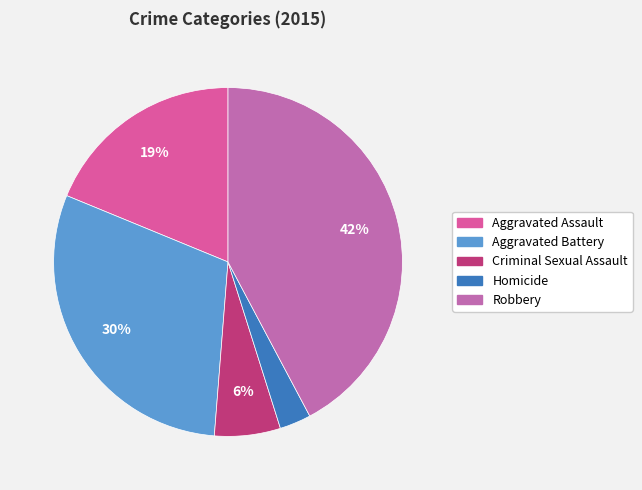

Is Aggravated Assault the majority of the pie?

No